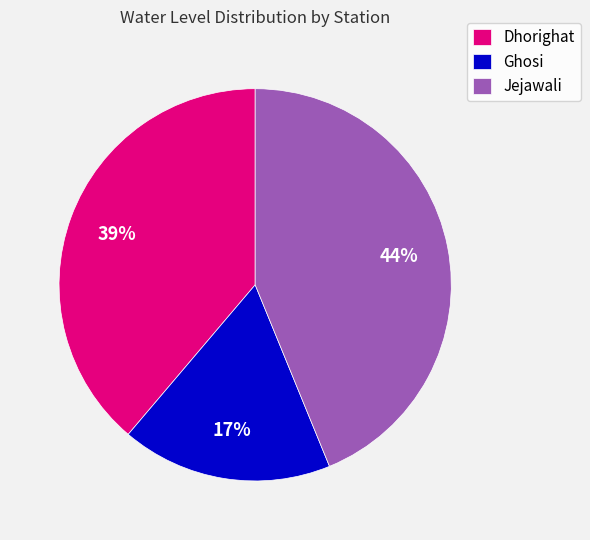

Rank the categories by value from lowest to highest.

Ghosi, Dhorighat, Jejawali